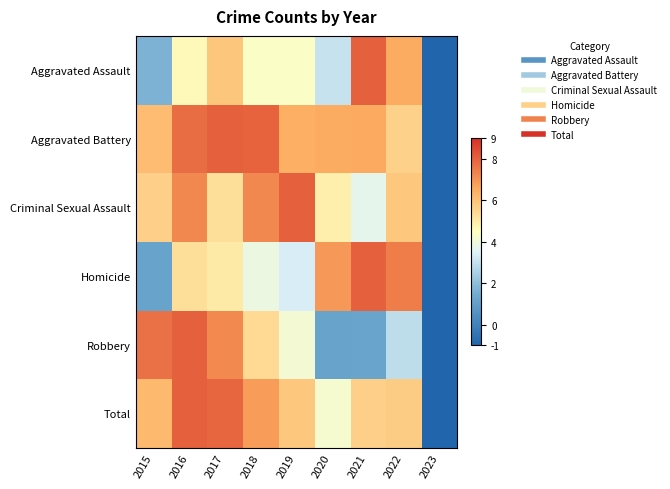

At which category does the chart reach its minimum across all series?

2023